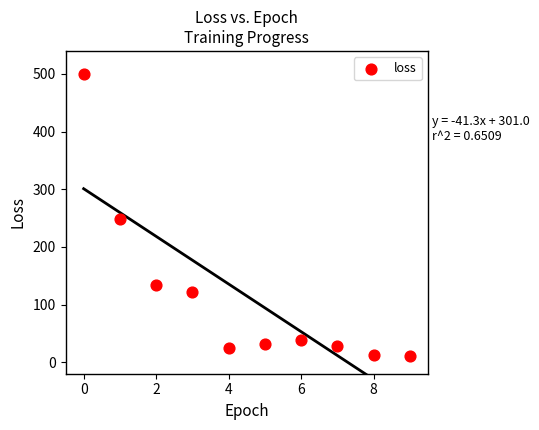

What is the range of Y values (max minus min)?

488.6